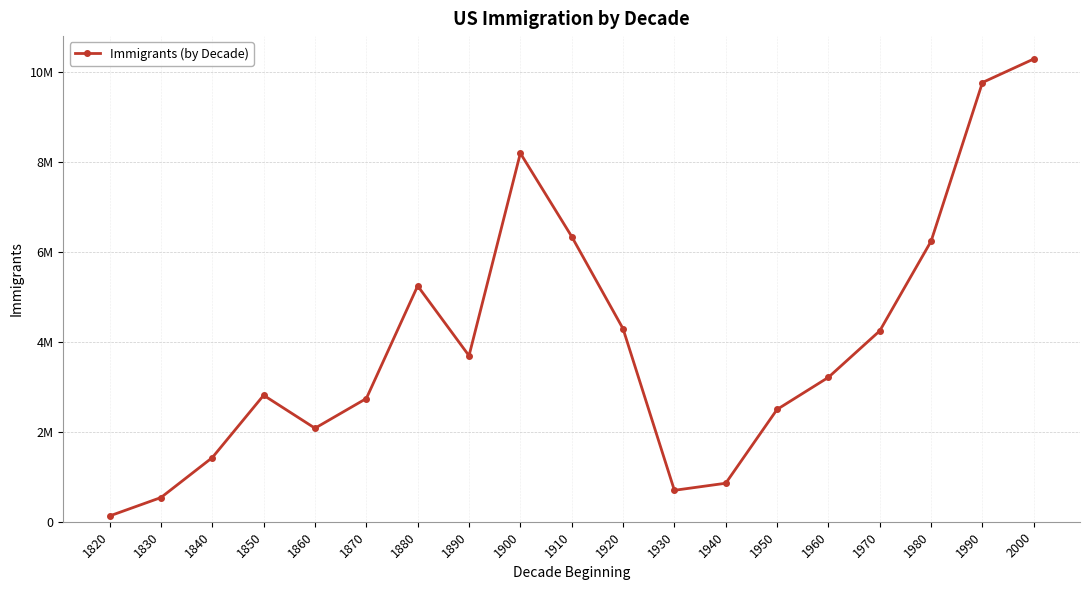

What is the change in value from 1920 to 1990?

+5479888